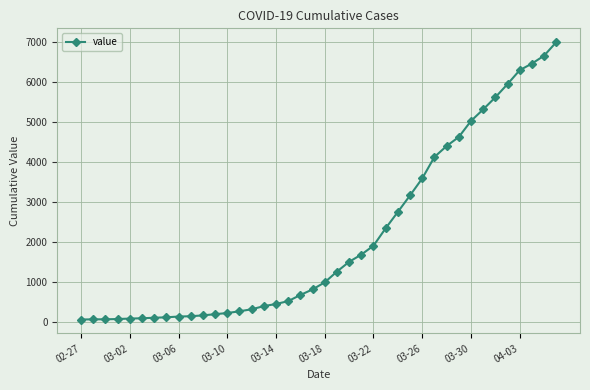

What is the difference between the maximum and minimum values?

6931